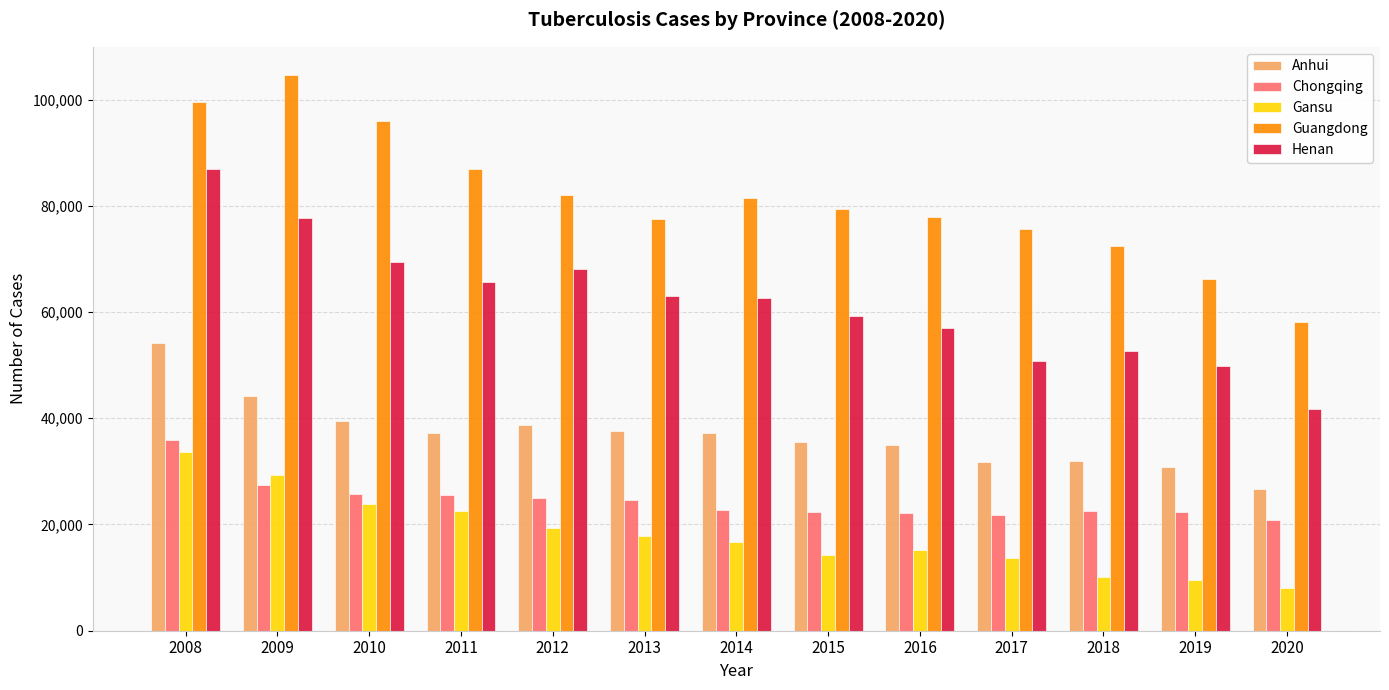

The value of Anhui at 2019 is 6908. True or false?

False